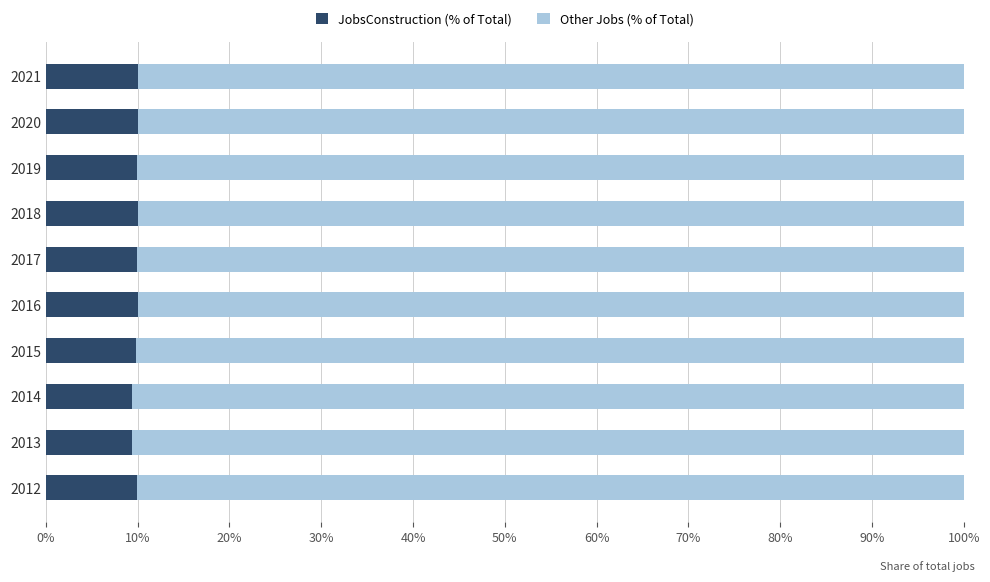

True or false: JobsConstruction (% of Total) has a value of 14.4 at 2015.

False